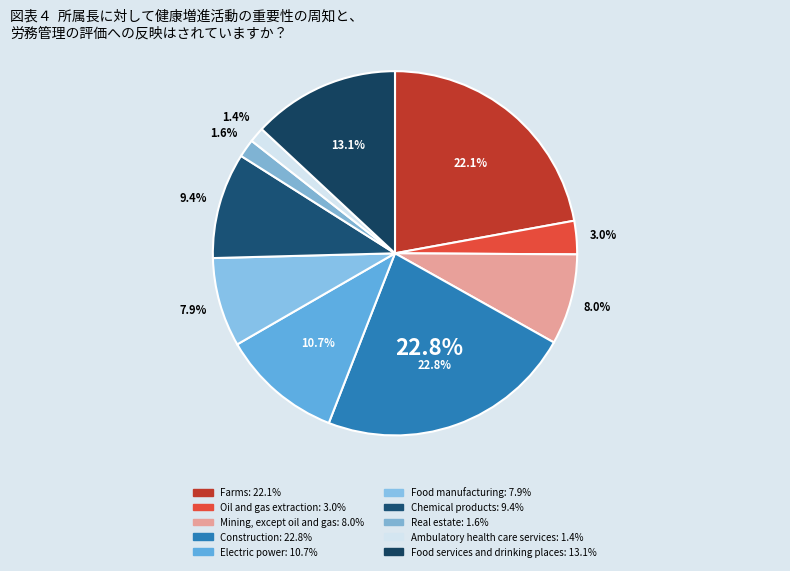

What percentage is the Farms slice, to the nearest percent?

22%